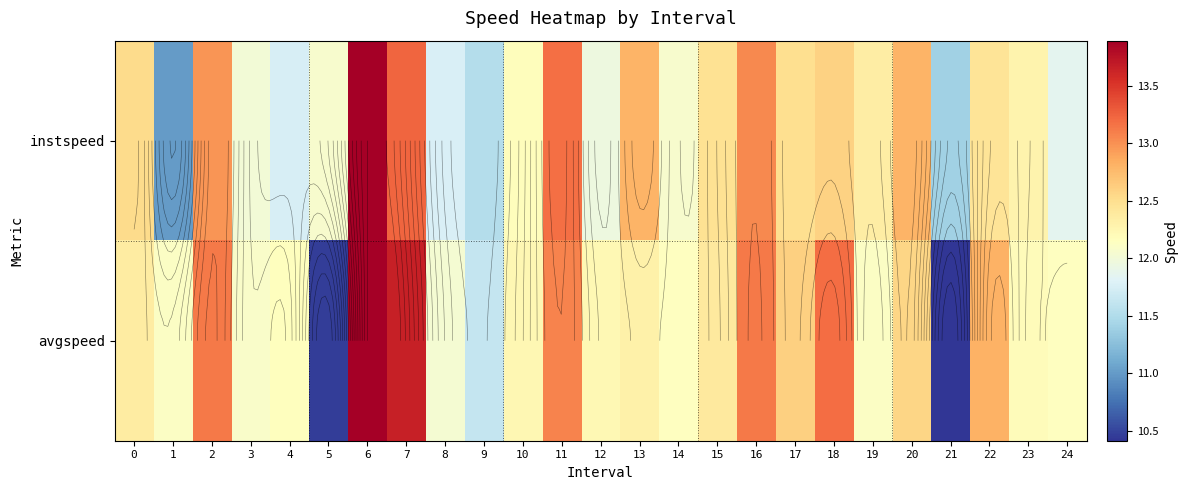

What is the approximate value of instspeed at 21?

11.4